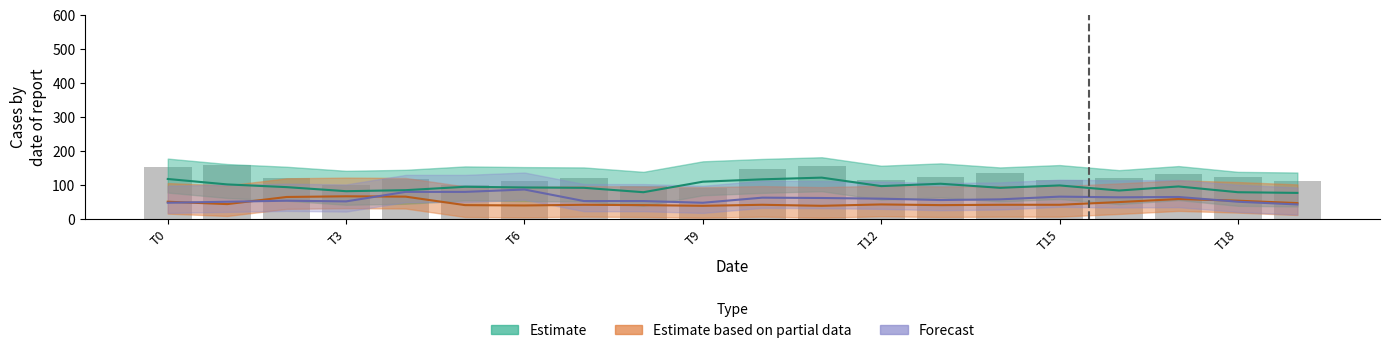

How many data points are less than 120?

10